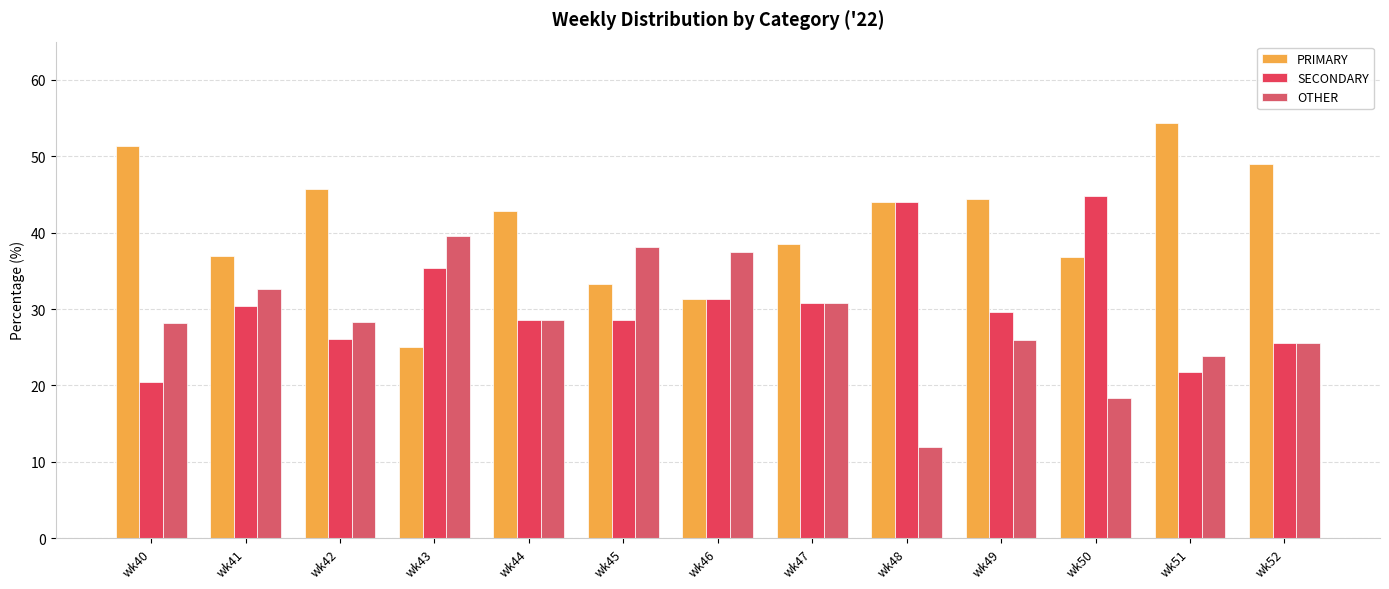

Reading right to left, what are all the values shown in this chart?

PRIMARY: 48.9	54.3	36.8	44.4	44.0	38.5	31.2	33.3	42.9	25.0	45.7	37.0	51.3
SECONDARY: 25.5	21.7	44.7	29.6	44.0	30.8	31.2	28.6	28.6	35.4	26.1	30.4	20.5
OTHER: 25.5	23.9	18.4	25.9	12.0	30.8	37.5	38.1	28.6	39.6	28.3	32.6	28.2